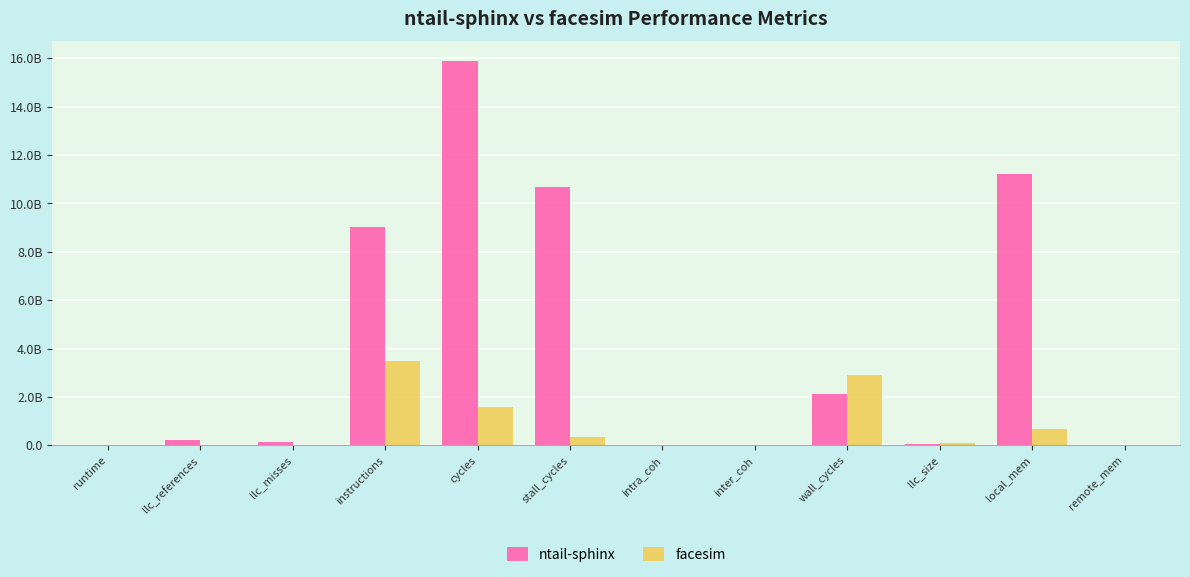

What are all the series names shown in the legend?

ntail-sphinx, facesim